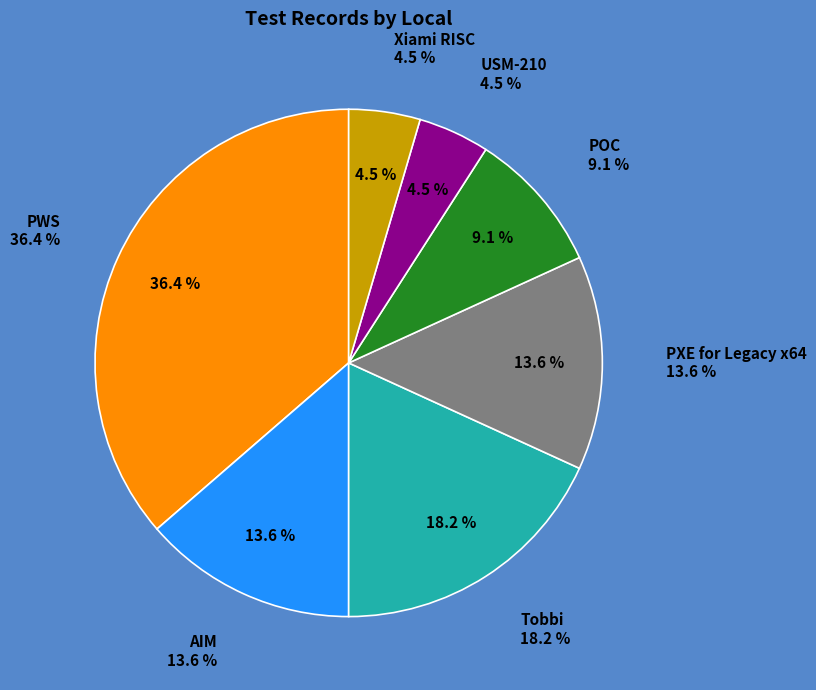

Which category has the smallest portion of the pie?

USM-210